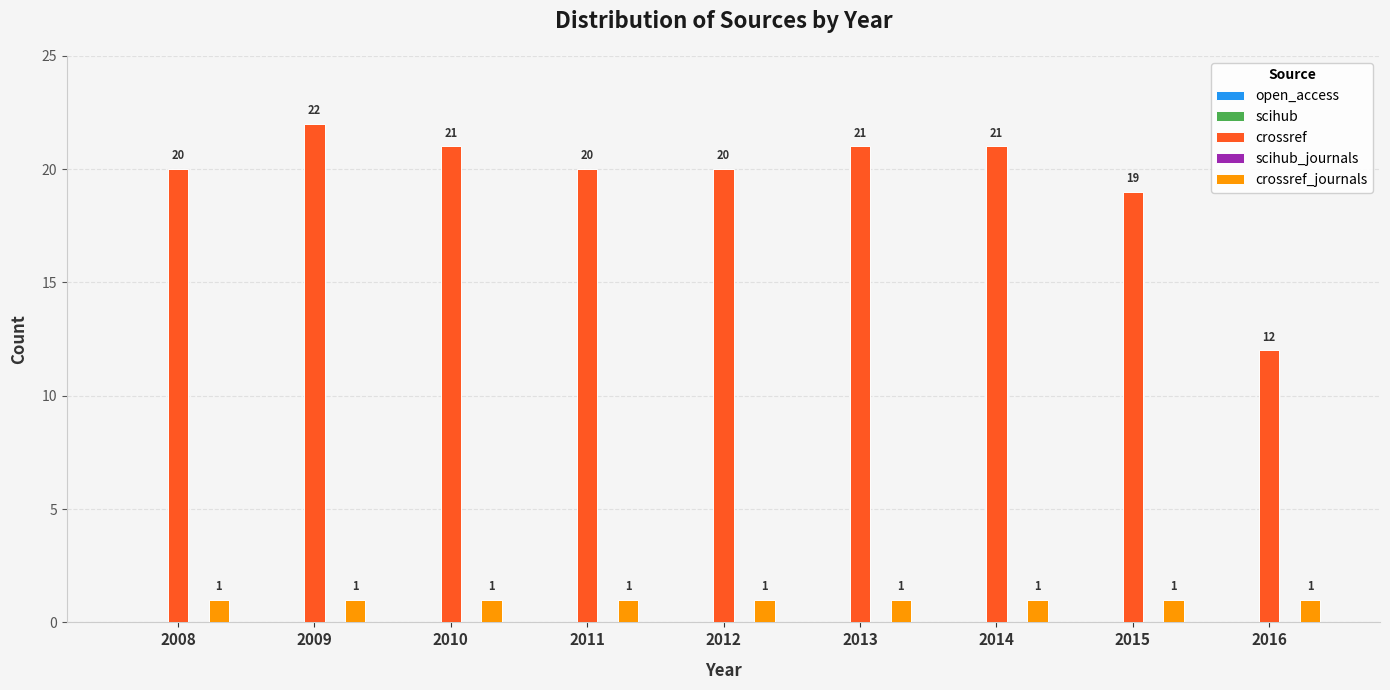

Count the number of data series in this chart.

2